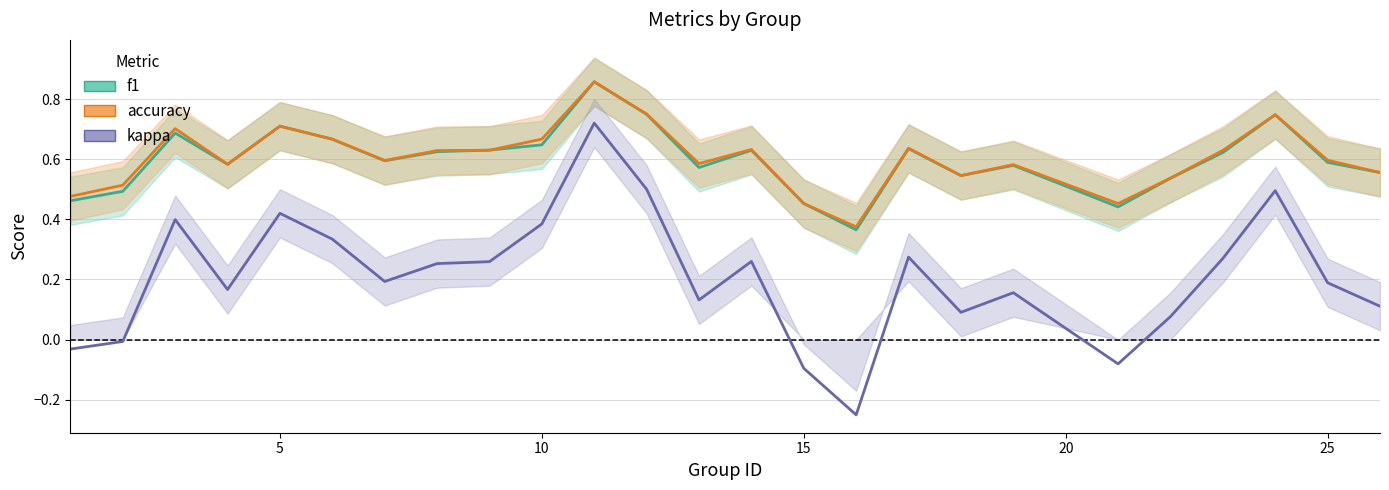

Reading right to left, extract all data points from this chart.

f1: 0.6	0.6	0.7	0.6	0.5	0.4	0.6	0.5	0.6	0.4	0.5	0.6	0.6	0.7	0.9	0.6	0.6	0.6	0.6	0.7	0.7	0.6	0.7	0.5	0.5
accuracy: 0.6	0.6	0.7	0.6	0.5	0.5	0.6	0.5	0.6	0.4	0.5	0.6	0.6	0.8	0.9	0.7	0.6	0.6	0.6	0.7	0.7	0.6	0.7	0.5	0.5
kappa: 0.1	0.2	0.5	0.3	0.1	-0.1	0.2	0.1	0.3	-0.2	-0.1	0.3	0.1	0.5	0.7	0.4	0.3	0.3	0.2	0.3	0.4	0.2	0.4	-0.0	-0.0